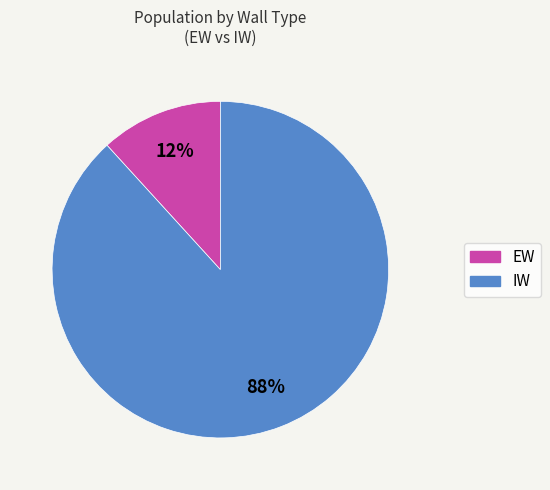

What is the smallest slice in the pie chart?

EW